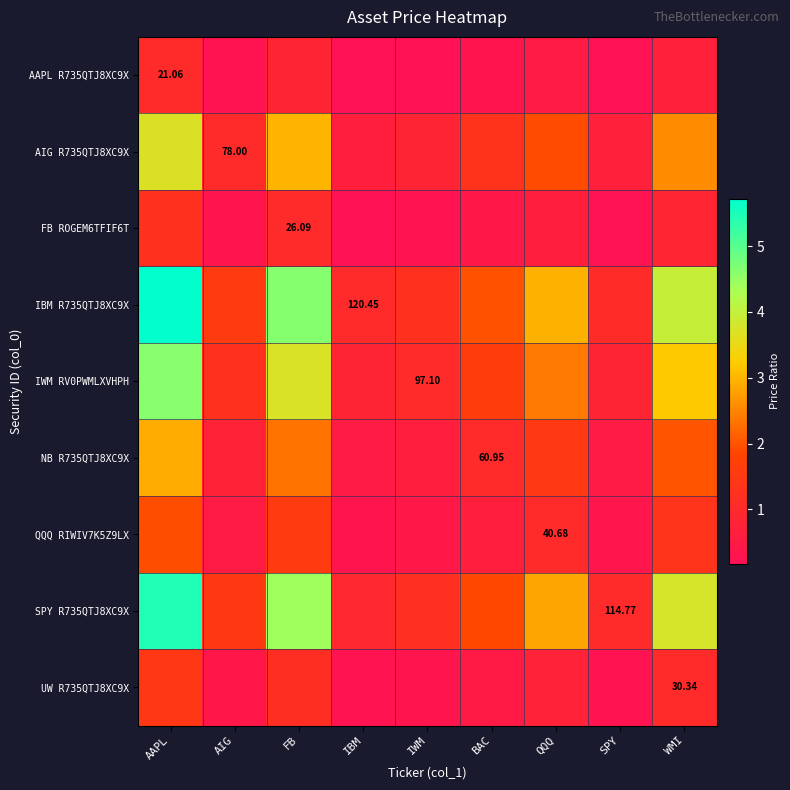

What is the highest value of the AAPL R735QTJ8XC9X series?

1.0